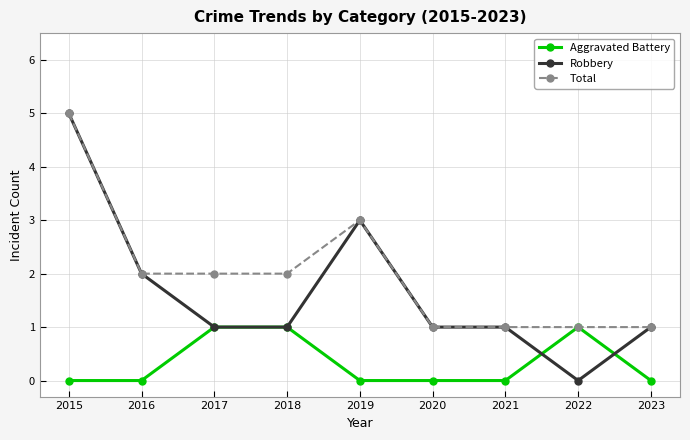

The Total series shows 2 at 2022. True or false?

False